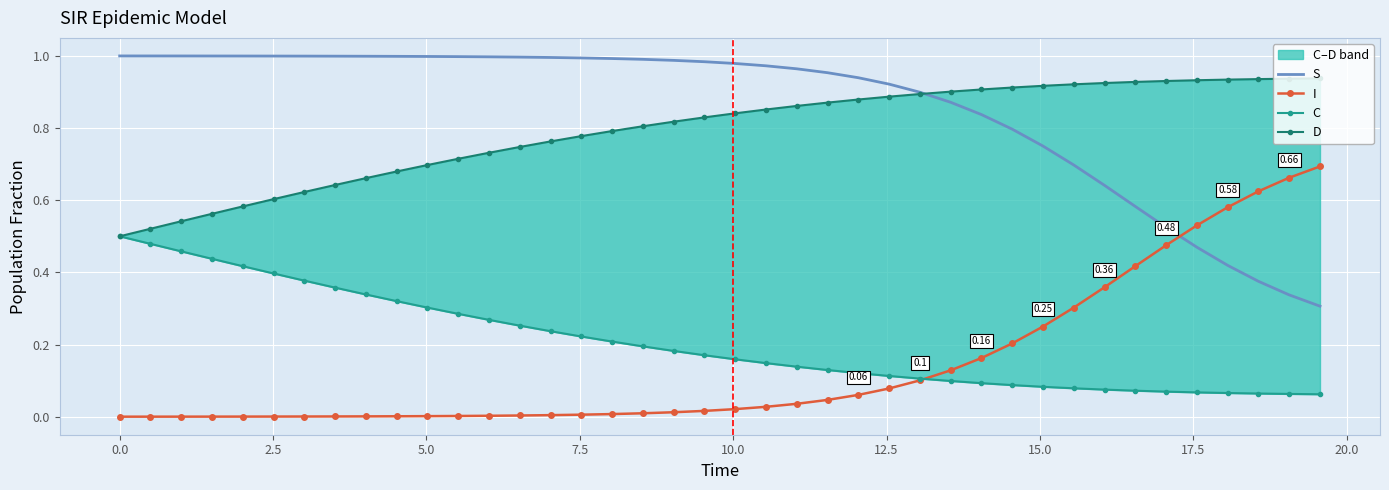

How many intersections are there between I and S?

1